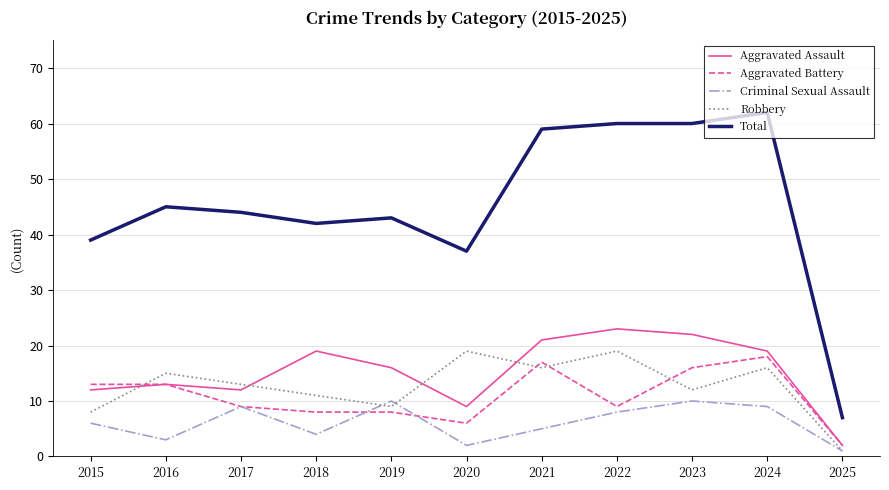

Rank the series at 2020 from lowest to highest value.

Criminal Sexual Assault, Aggravated Battery, Aggravated Assault, Robbery, Total